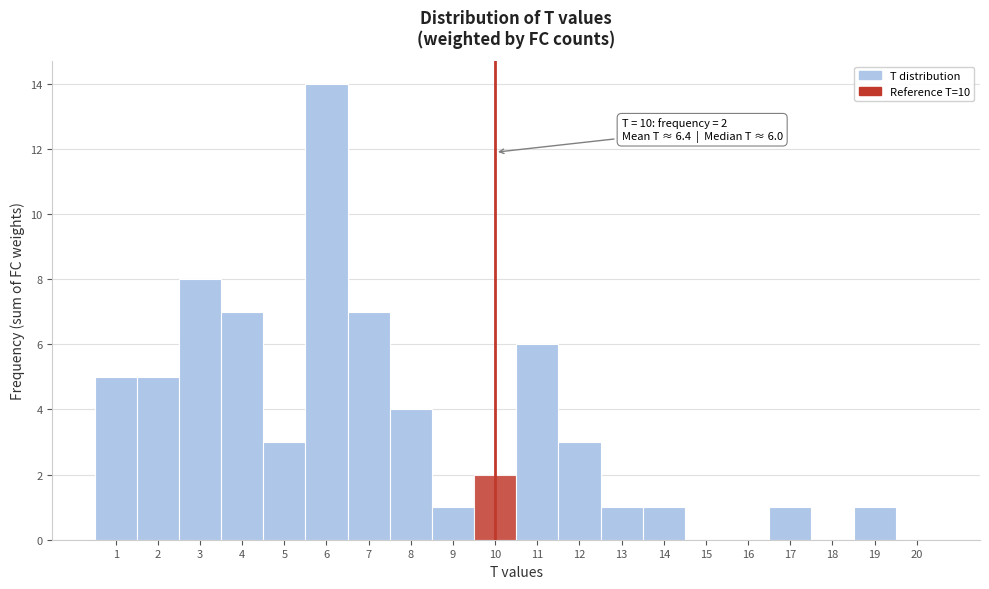

Which range on the x-axis has the tallest bar?

5.5 to 6.5